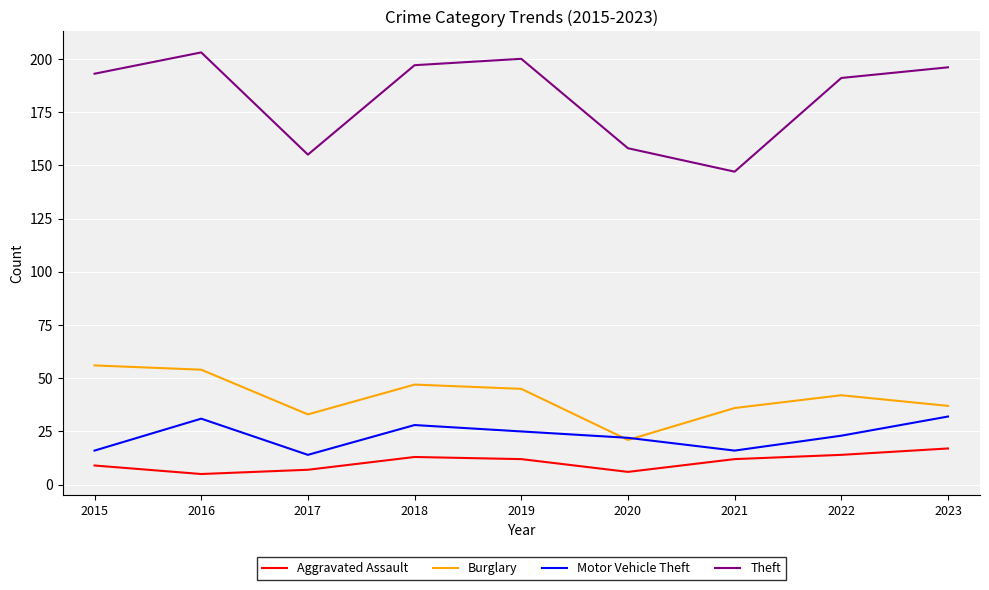

What is the difference between the Burglary values at 2022 and 2016?

12